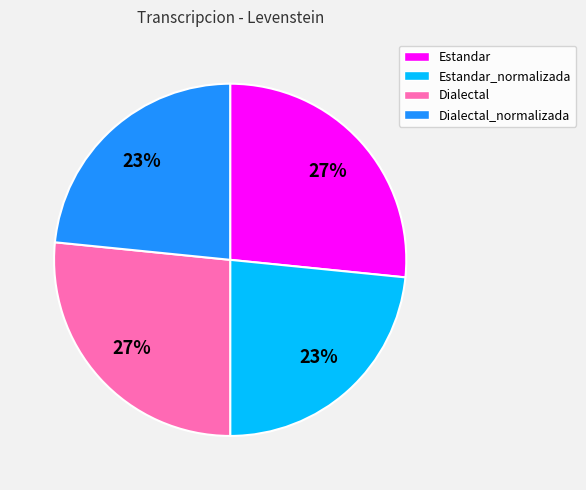

Count the number of slices in the pie.

4